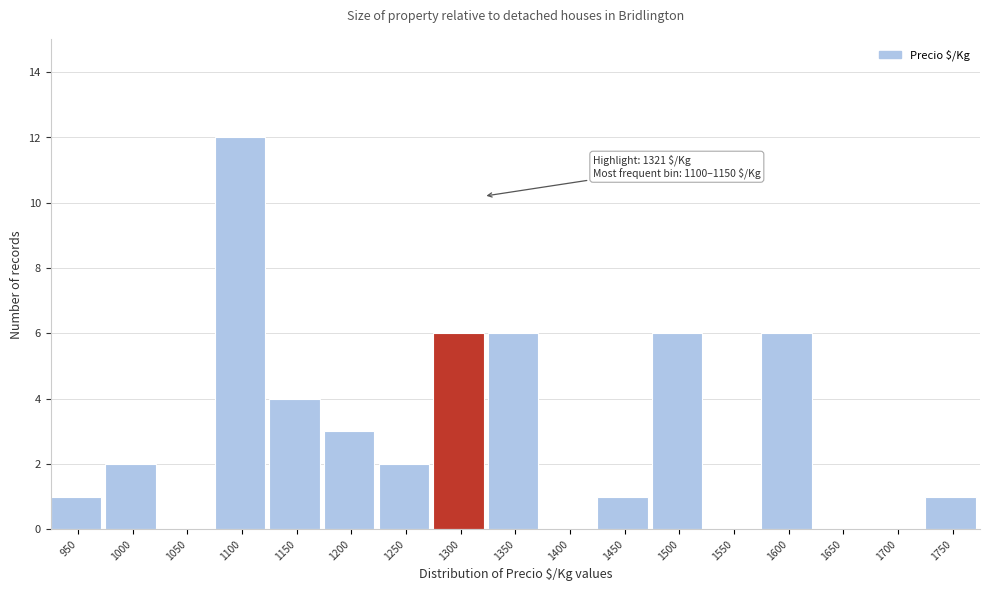

Reading right to left, extract all data points from this chart.

1750=1	1700=0	1650=0	1600=6	1550=0	1500=6	1450=1	1400=0	1350=6	1300=6	1250=2	1200=3	1150=4	1100=12	1050=0	1000=2	950=1